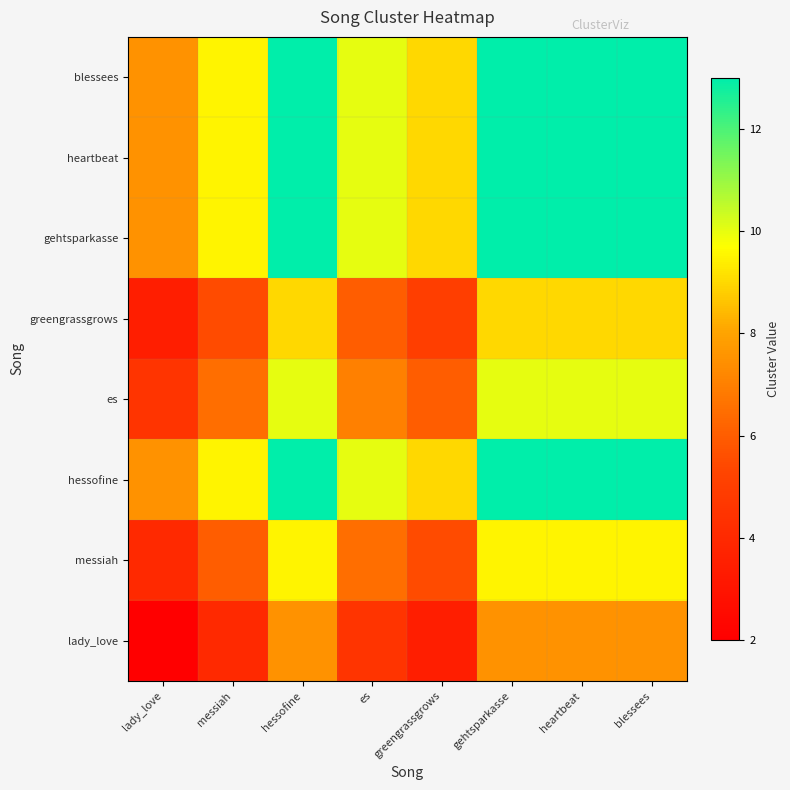

Reading left to right, list all the values displayed in this chart.

lady_love: lady_love=2.0	messiah=4.0	hessofine=7.5	es=4.5	greengrassgrows=3.5	gehtsparkasse=7.5	heartbeat=7.5	blessees=7.5
messiah: lady_love=4.0	messiah=6.0	hessofine=9.5	es=6.5	greengrassgrows=5.5	gehtsparkasse=9.5	heartbeat=9.5	blessees=9.5
hessofine: lady_love=7.5	messiah=9.5	hessofine=13.0	es=10.0	greengrassgrows=9.0	gehtsparkasse=13.0	heartbeat=13.0	blessees=13.0
es: lady_love=4.5	messiah=6.5	hessofine=10.0	es=7.0	greengrassgrows=6.0	gehtsparkasse=10.0	heartbeat=10.0	blessees=10.0
greengrassgrows: lady_love=3.5	messiah=5.5	hessofine=9.0	es=6.0	greengrassgrows=5.0	gehtsparkasse=9.0	heartbeat=9.0	blessees=9.0
gehtsparkasse: lady_love=7.5	messiah=9.5	hessofine=13.0	es=10.0	greengrassgrows=9.0	gehtsparkasse=13.0	heartbeat=13.0	blessees=13.0
heartbeat: lady_love=7.5	messiah=9.5	hessofine=13.0	es=10.0	greengrassgrows=9.0	gehtsparkasse=13.0	heartbeat=13.0	blessees=13.0
blessees: lady_love=7.5	messiah=9.5	hessofine=13.0	es=10.0	greengrassgrows=9.0	gehtsparkasse=13.0	heartbeat=13.0	blessees=13.0